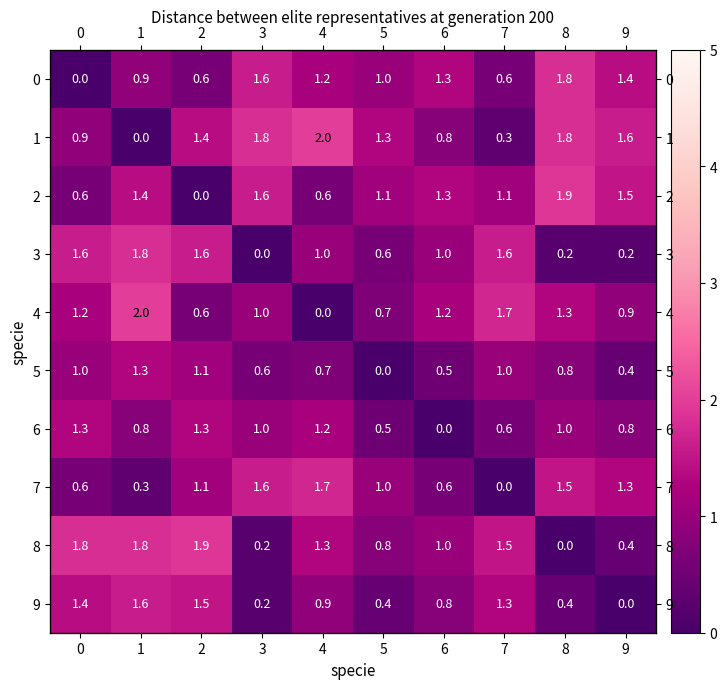

What is the approximate value of 3 at 8?

0.2